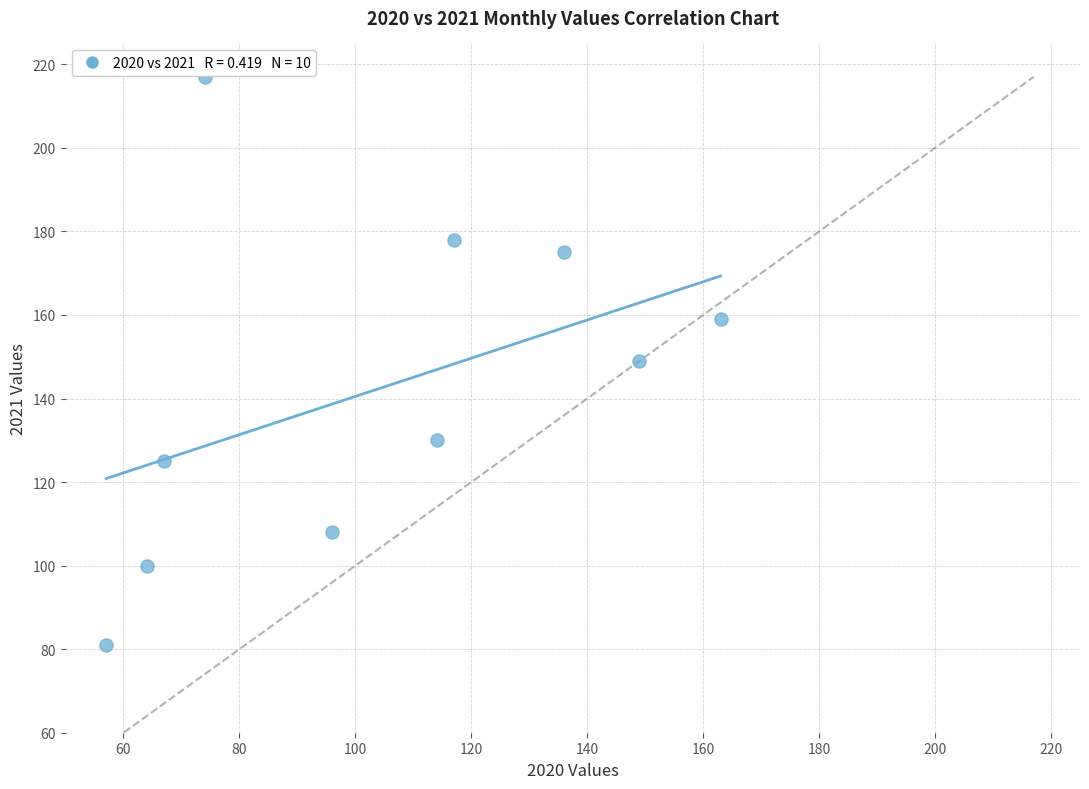

What is the average X value?

104